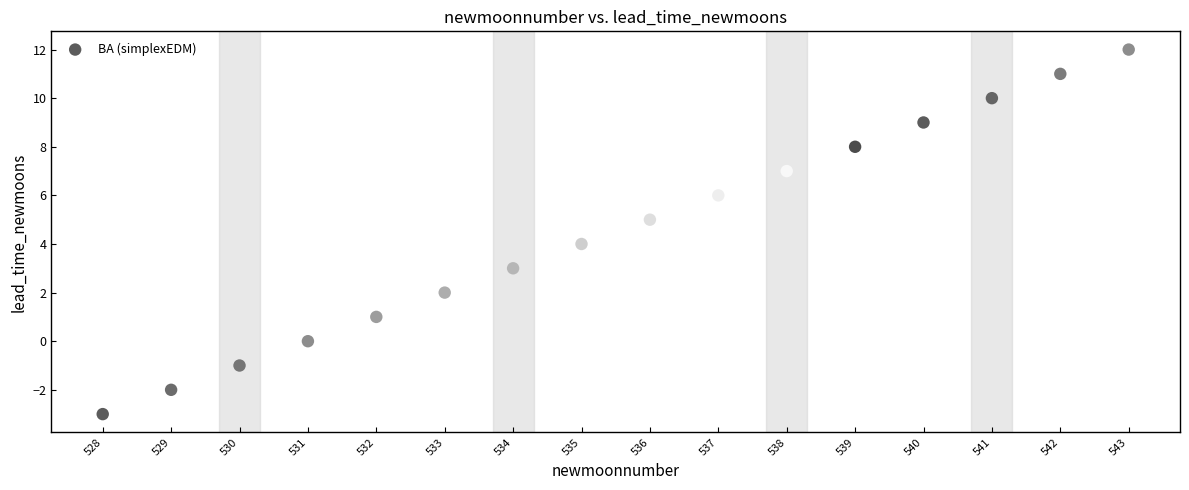

What is the range of X values (max minus min)?

15